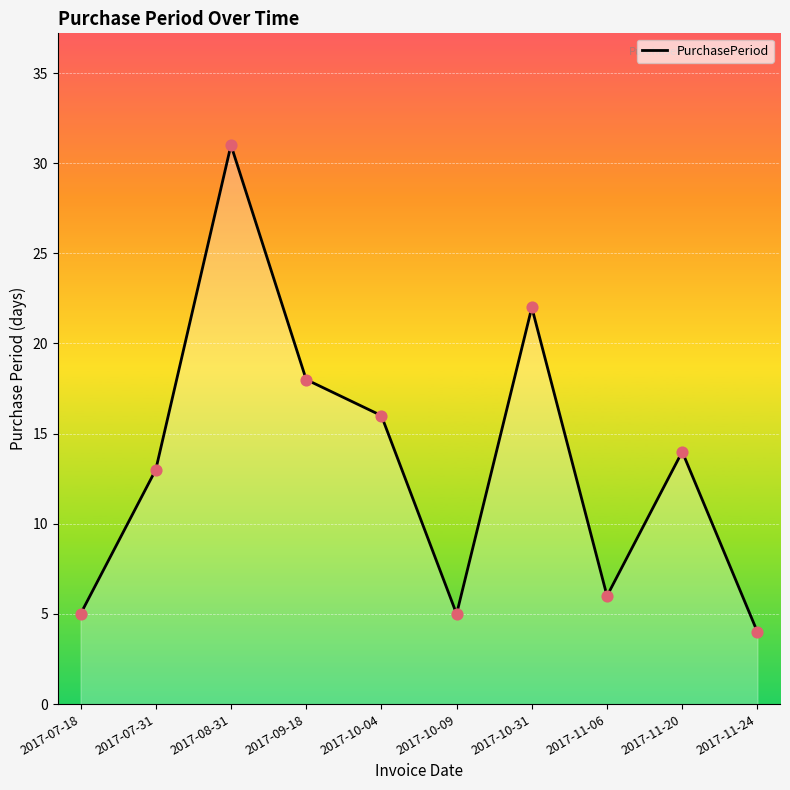

Between 2017-10-31 and 2017-07-18, which is larger?

2017-10-31